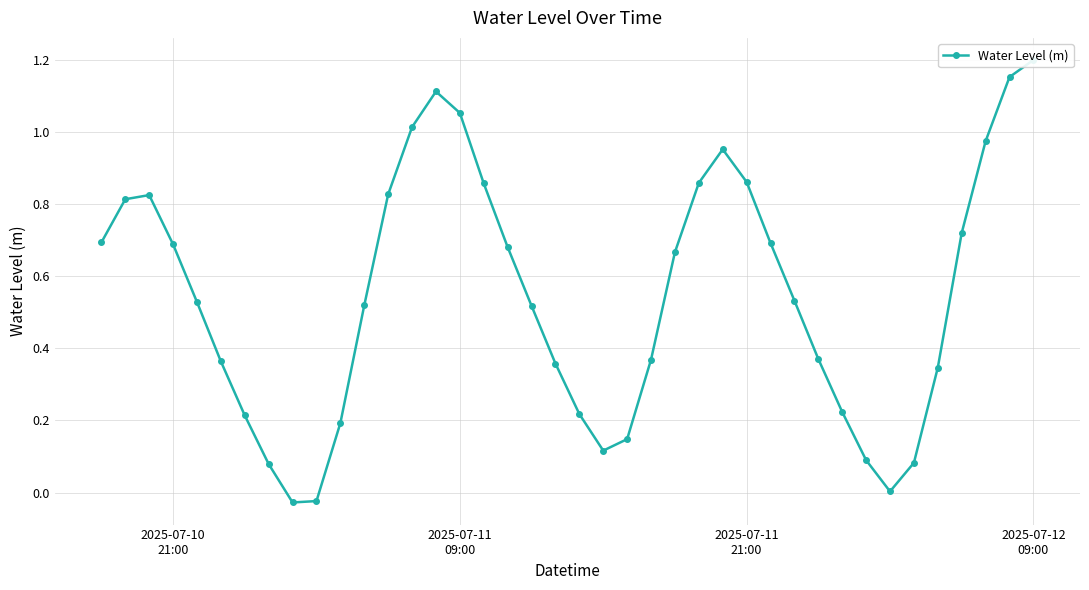

Is it true that the value at 28 is 1.1?

False